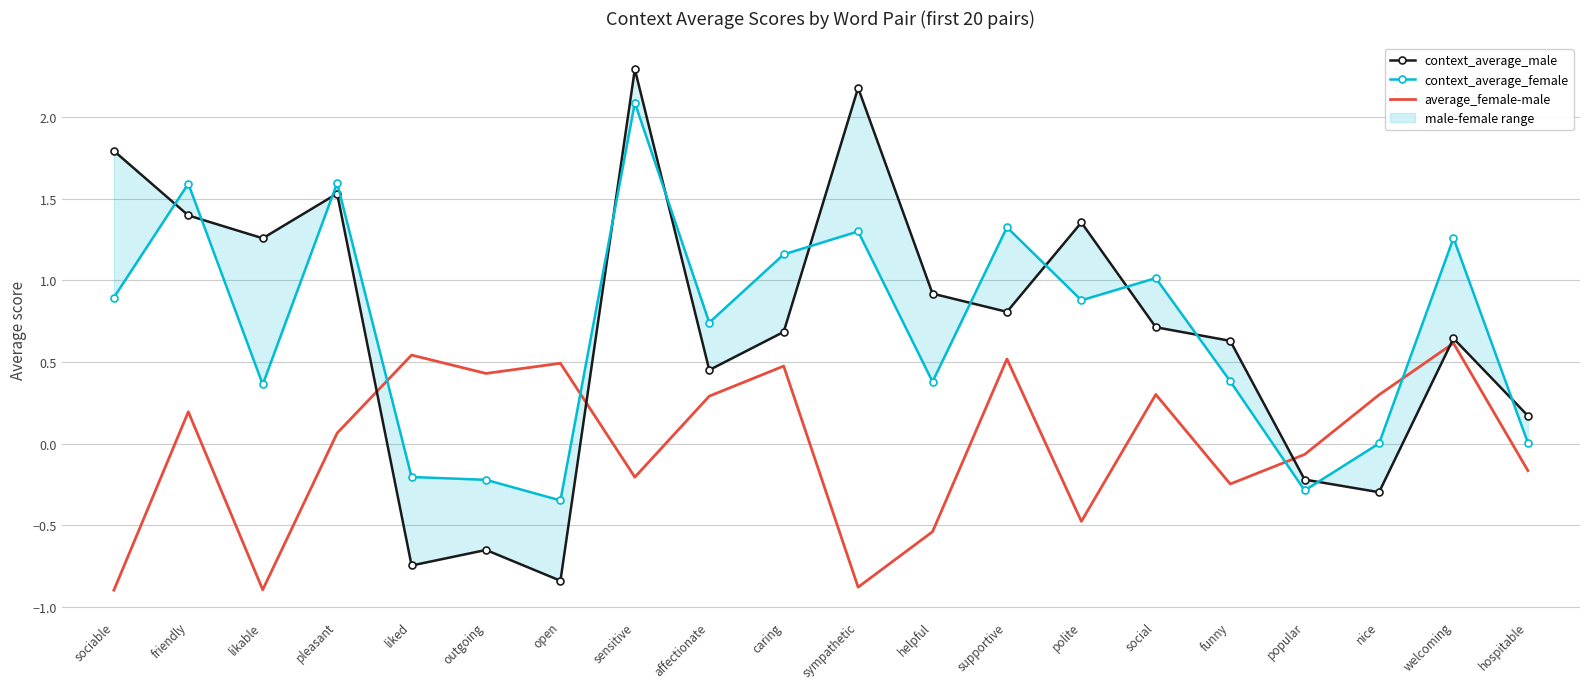

Is it true that context_average_male equals -0.7 at outgoing?

True